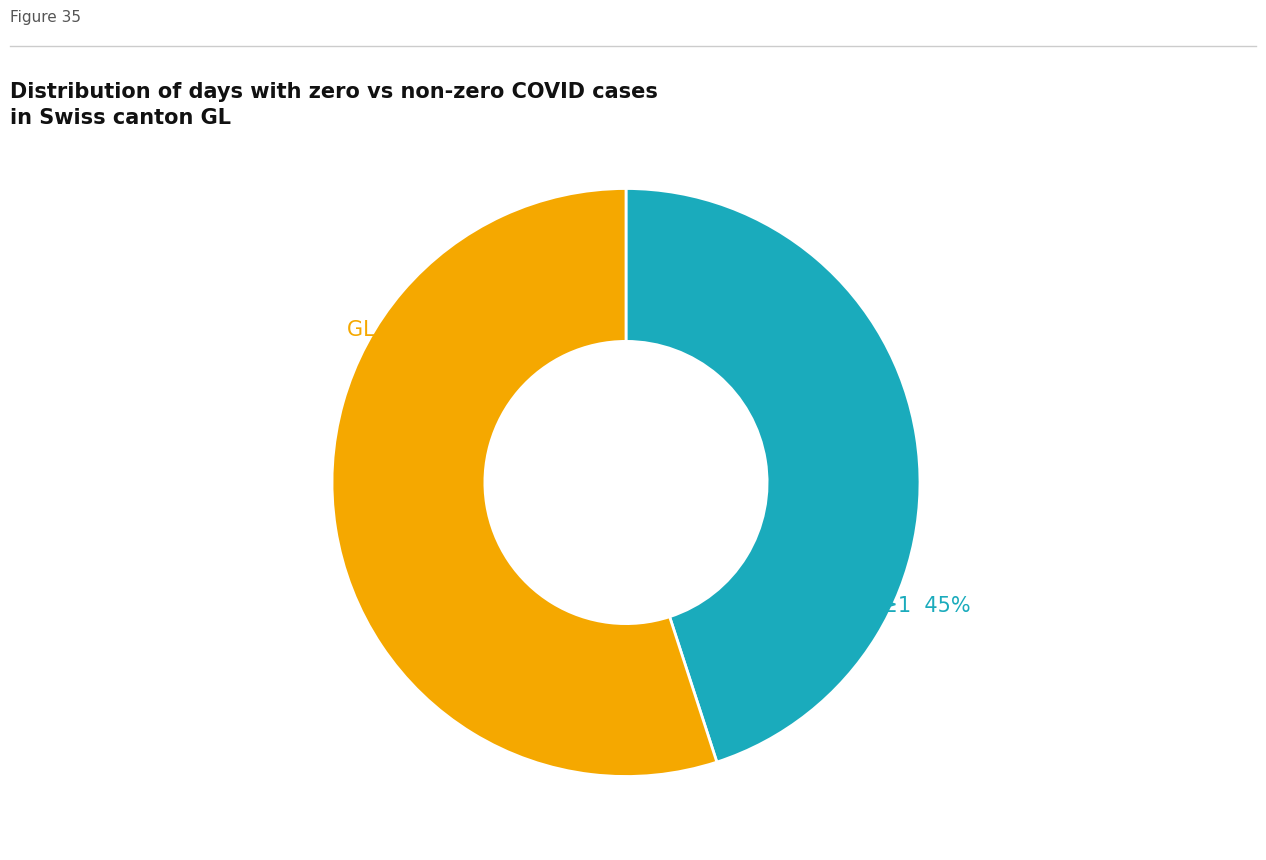

Does any single category account for the majority?

Yes